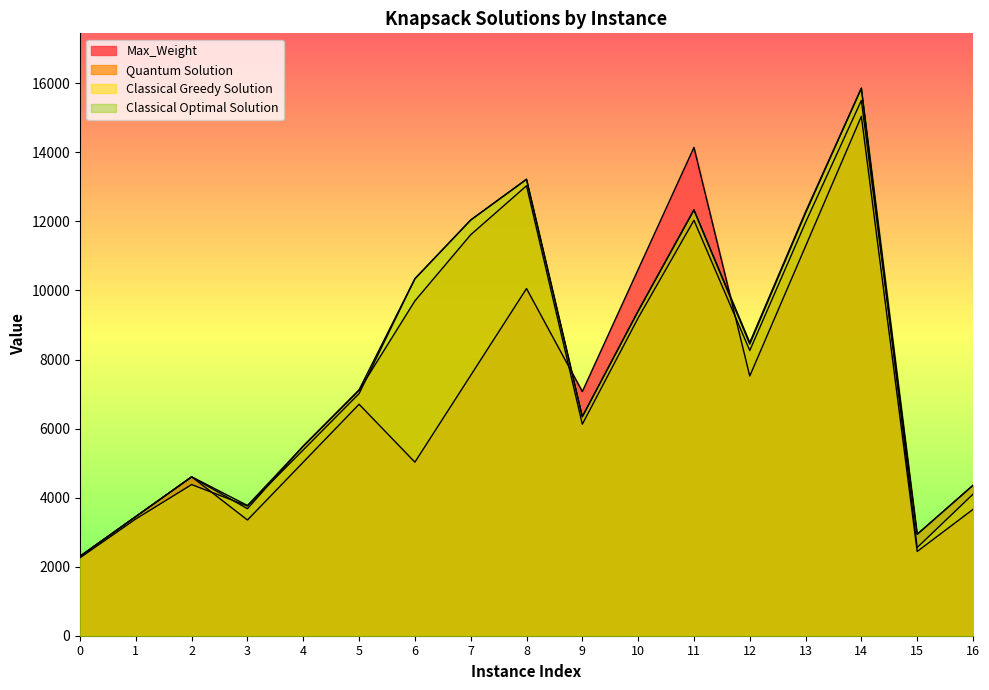

Which series has the largest total across all categories?

Classical Optimal Solution